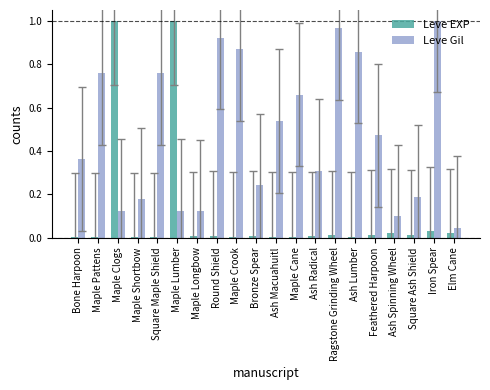

What is the total value across all series at Ash Radical?

0.3